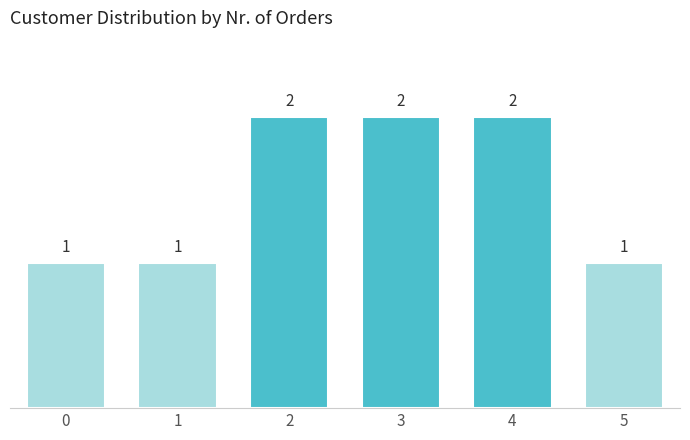

Reading left to right, list all the values displayed in this chart.

1	1	2	2	2	1